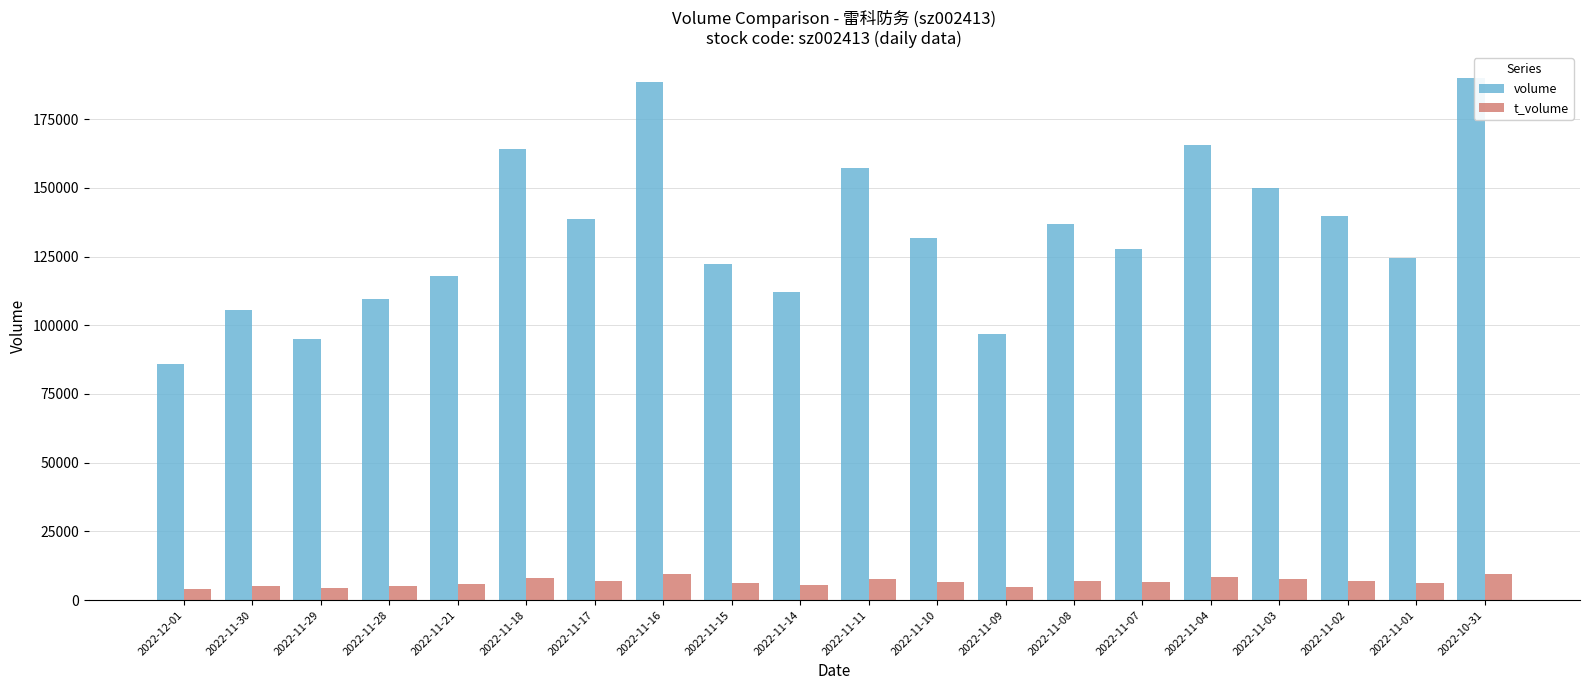

What is the sum of all volume values?

2659999